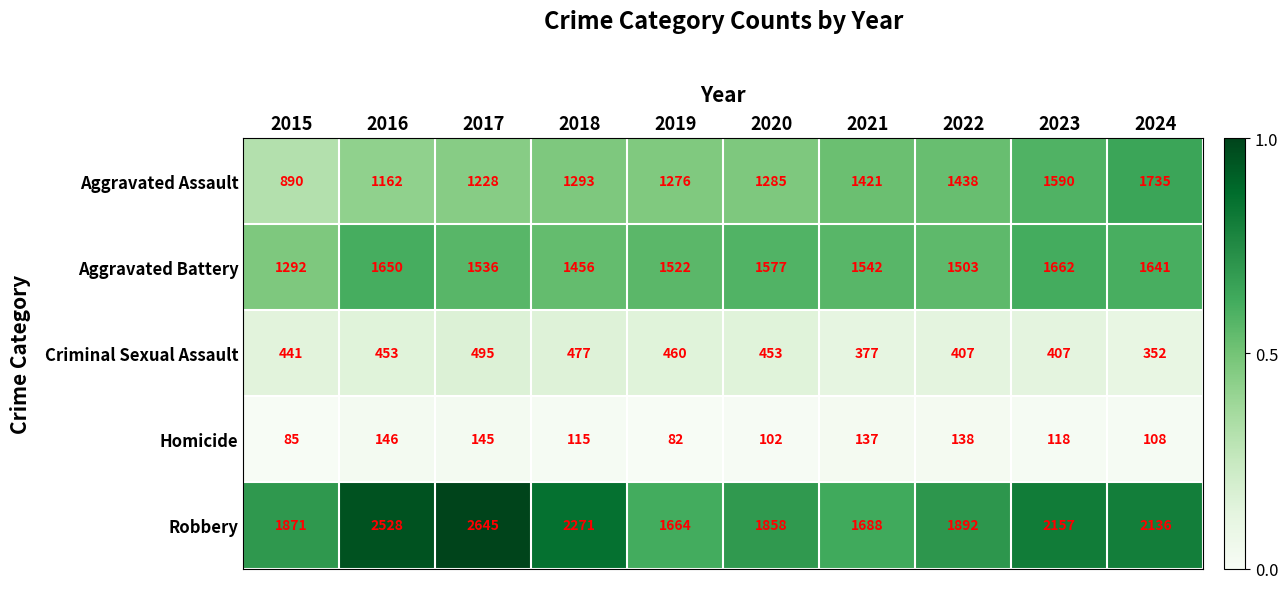

True or false: Criminal Sexual Assault has a value of 532 at 2021.

False